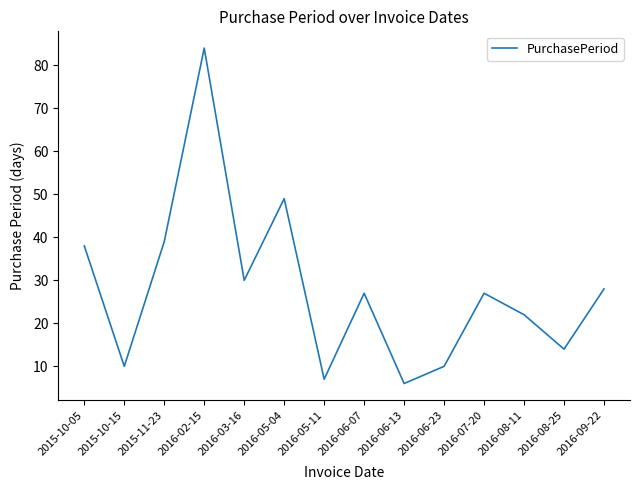

Reading left to right, transcribe all the data shown in this chart.

2015-10-05=38	2015-10-15=10	2015-11-23=39	2016-02-15=84	2016-03-16=30	2016-05-04=49	2016-05-11=7	2016-06-07=27	2016-06-13=6	2016-06-23=10	2016-07-20=27	2016-08-11=22	2016-08-25=14	2016-09-22=28